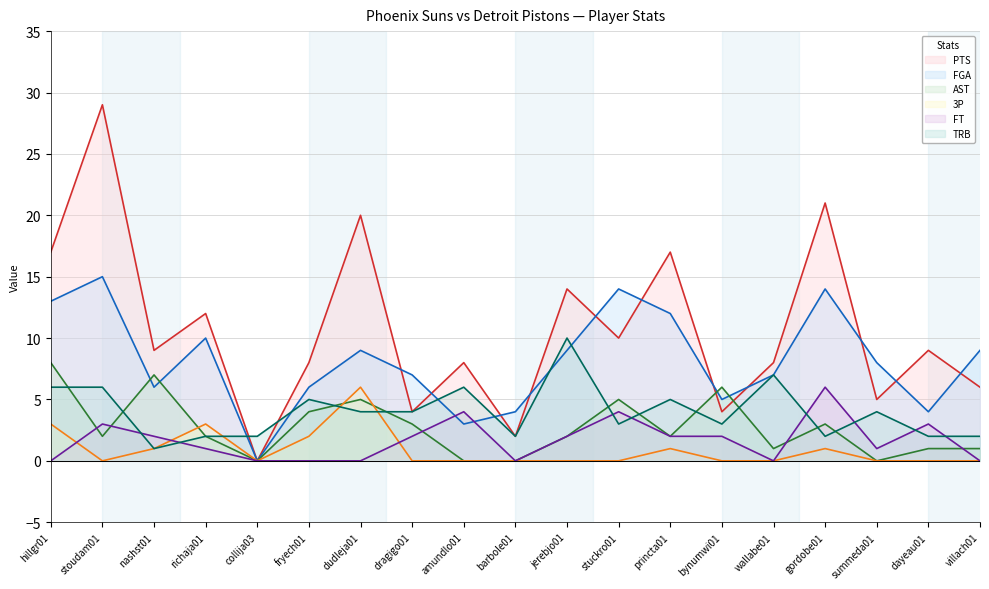

At which category does the chart reach its minimum across all series?

collija03